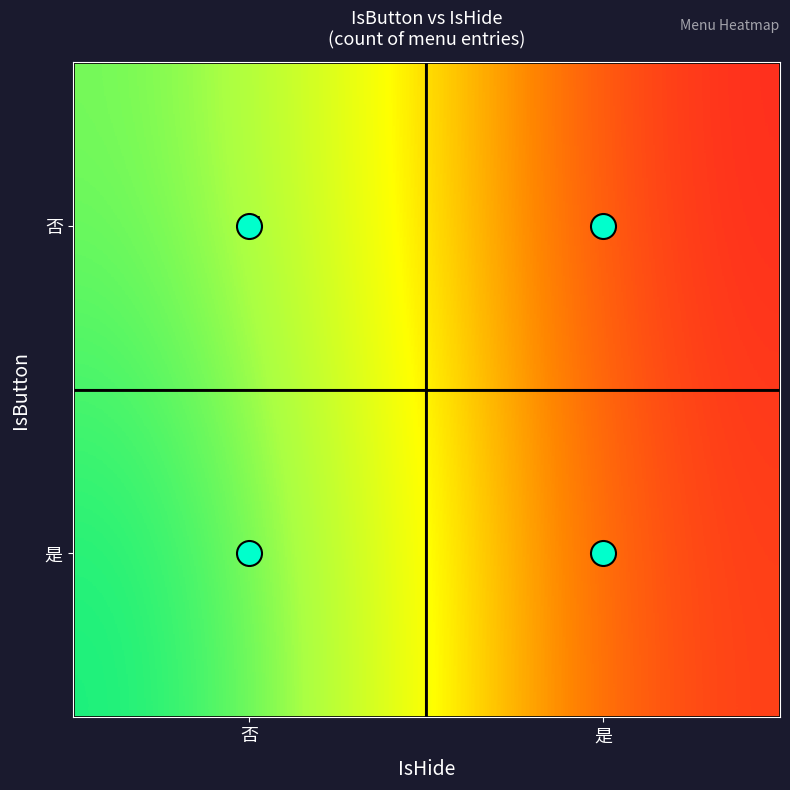

What is the total value across all series at 否?

97